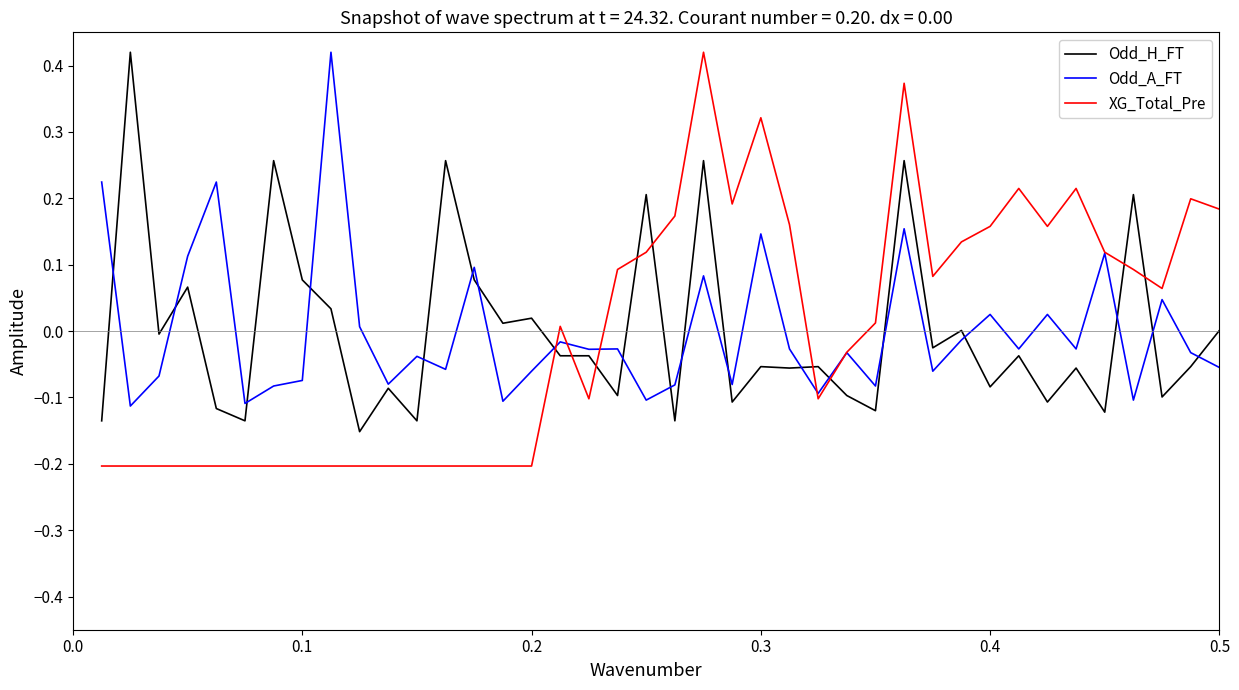

After their last crossing, which series has the higher values: XG_Total_Pre or Odd_H_FT?

XG_Total_Pre